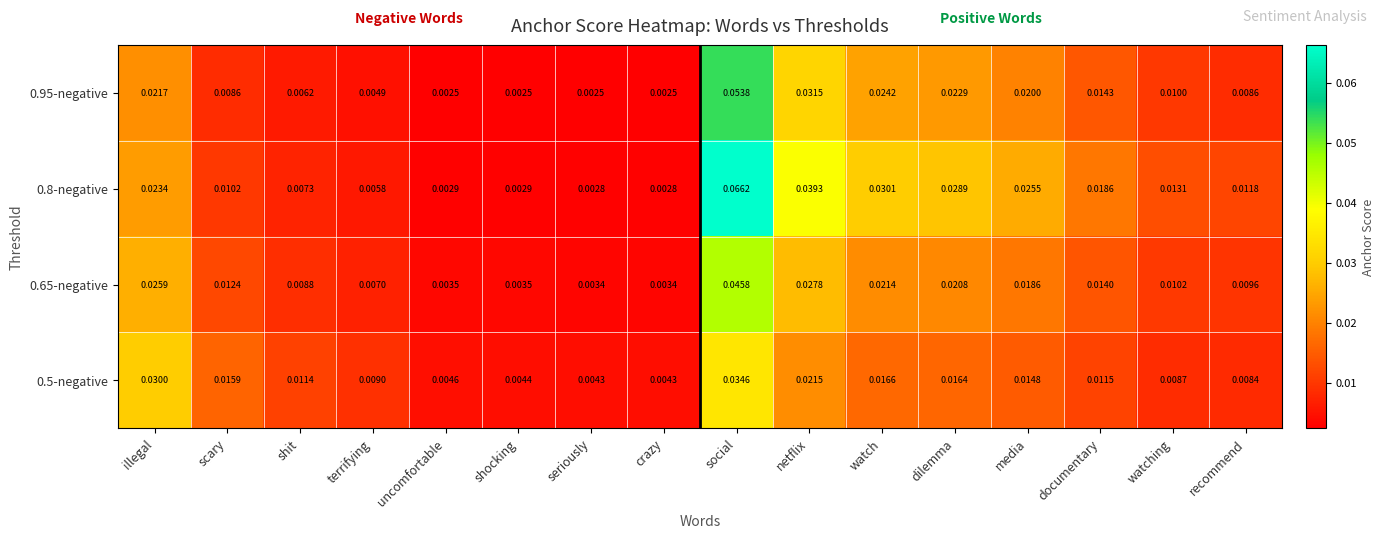

List the series in order of their peak value, lowest first.

0.5-negative, 0.65-negative, 0.95-negative, 0.8-negative